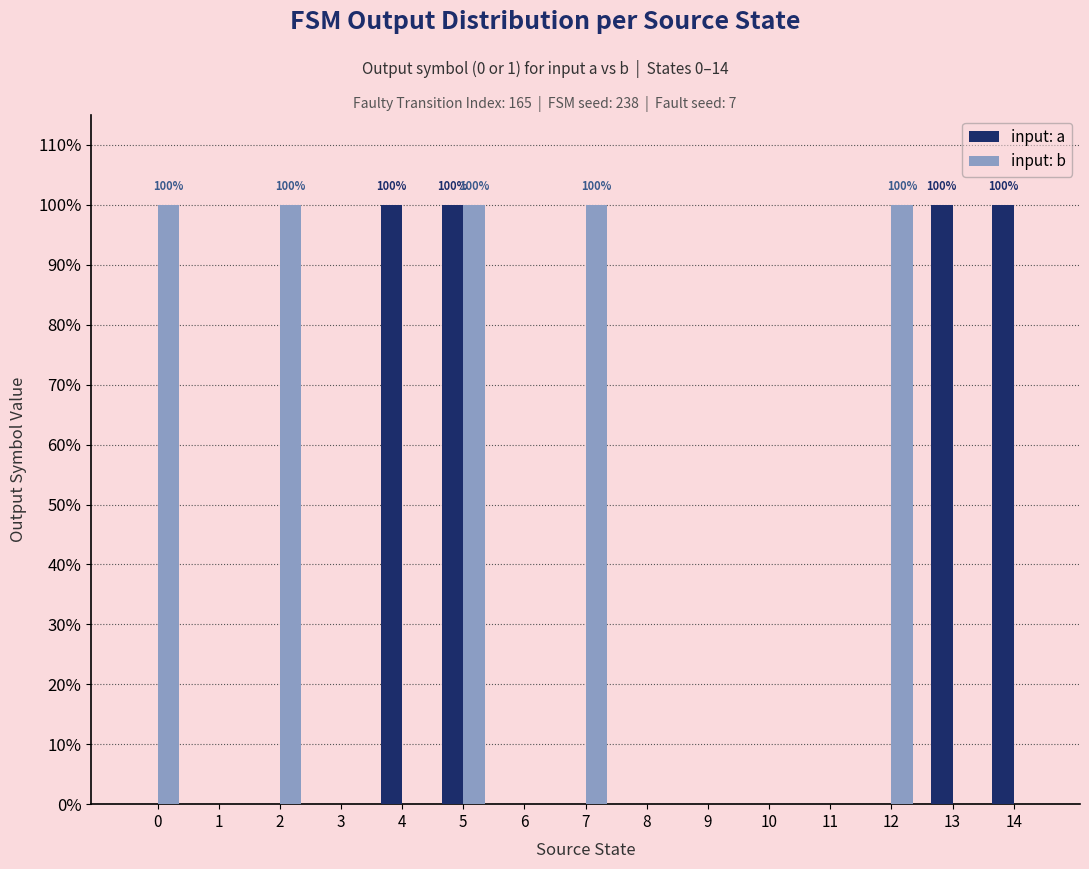

Reading left to right, extract all data points from this chart.

input: a: 0=0	1=0	2=0	3=0	4=1	5=1	6=0	7=0	8=0	9=0	10=0	11=0	12=0	13=1	14=1
input: b: 0=1	1=0	2=1	3=0	4=0	5=1	6=0	7=1	8=0	9=0	10=0	11=0	12=1	13=0	14=0